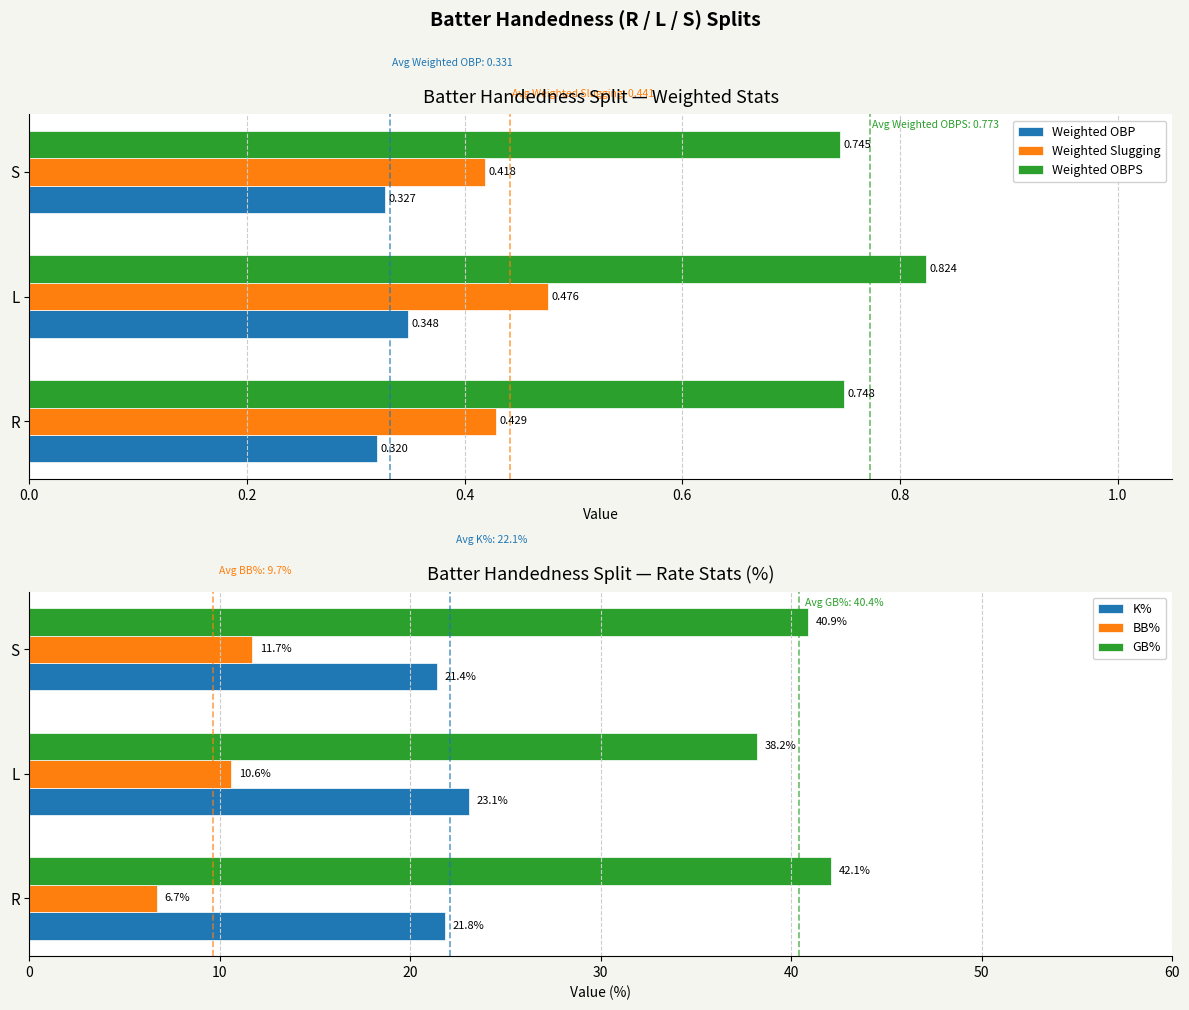

Is the value of Weighted OBP at S greater than the value of Weighted Slugging at R?

No